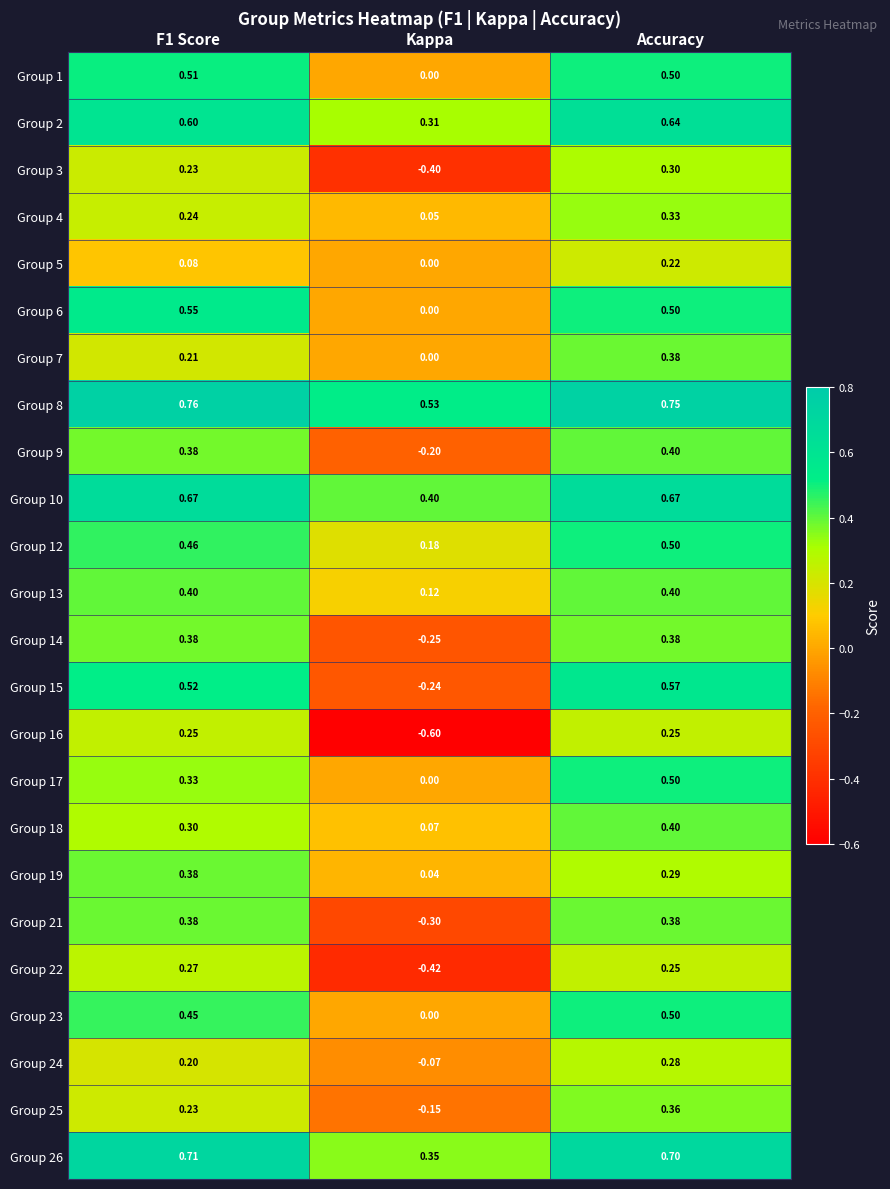

At which category is the sum across all series the highest?

Accuracy